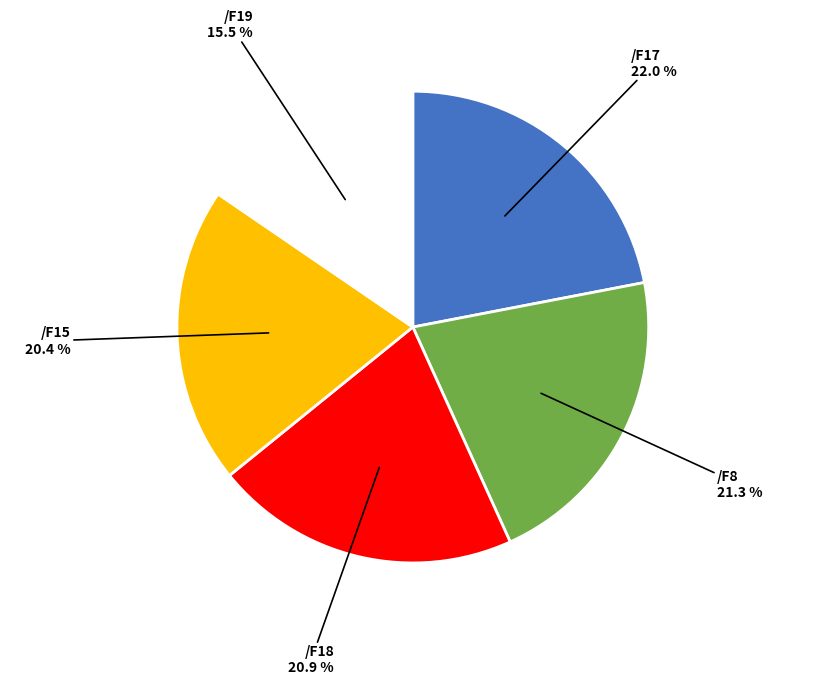

What is the ratio of the value at /F19 to the value at /F15?

0.8